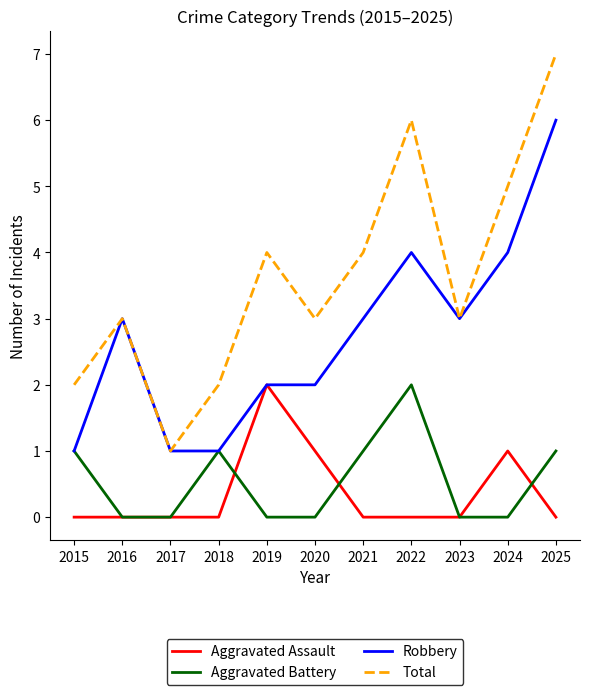

Which series has the largest range (max minus min)?

Total